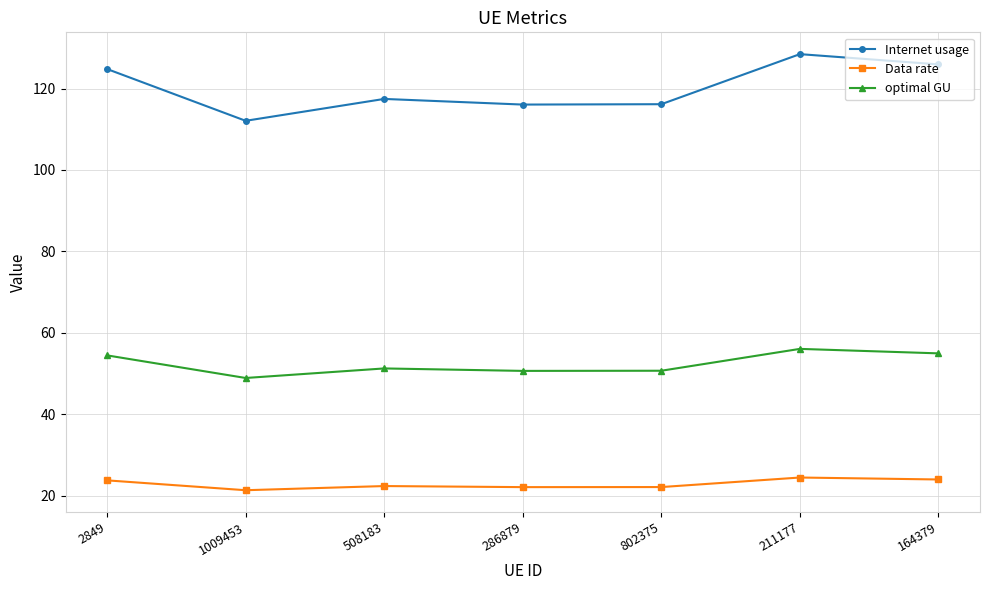

How many lines are shown in the chart?

3